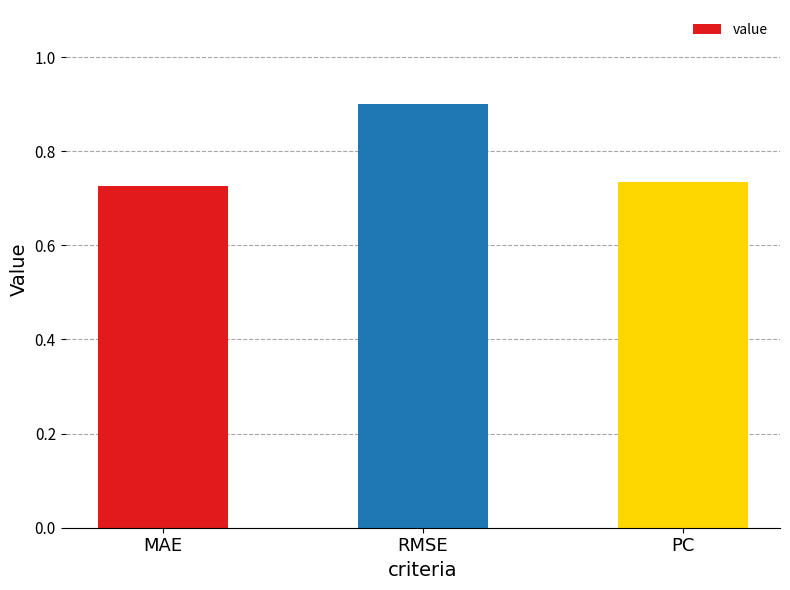

How many series are shown in this chart?

1